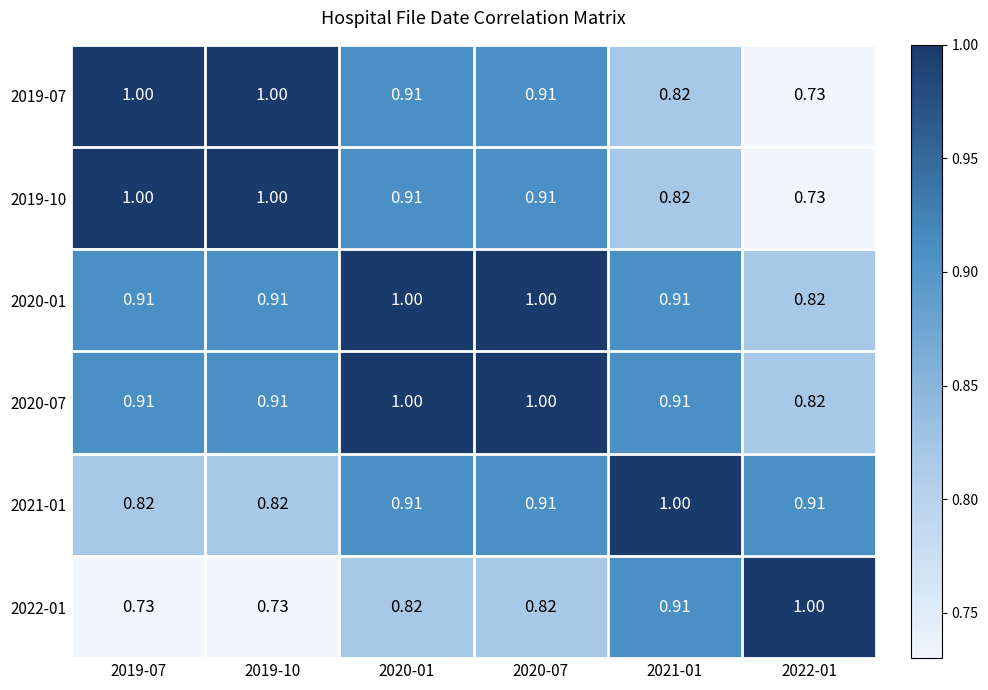

Is the value of 2019-10 at 2019-07 greater than the value of 2022-01 at 2020-01?

Yes